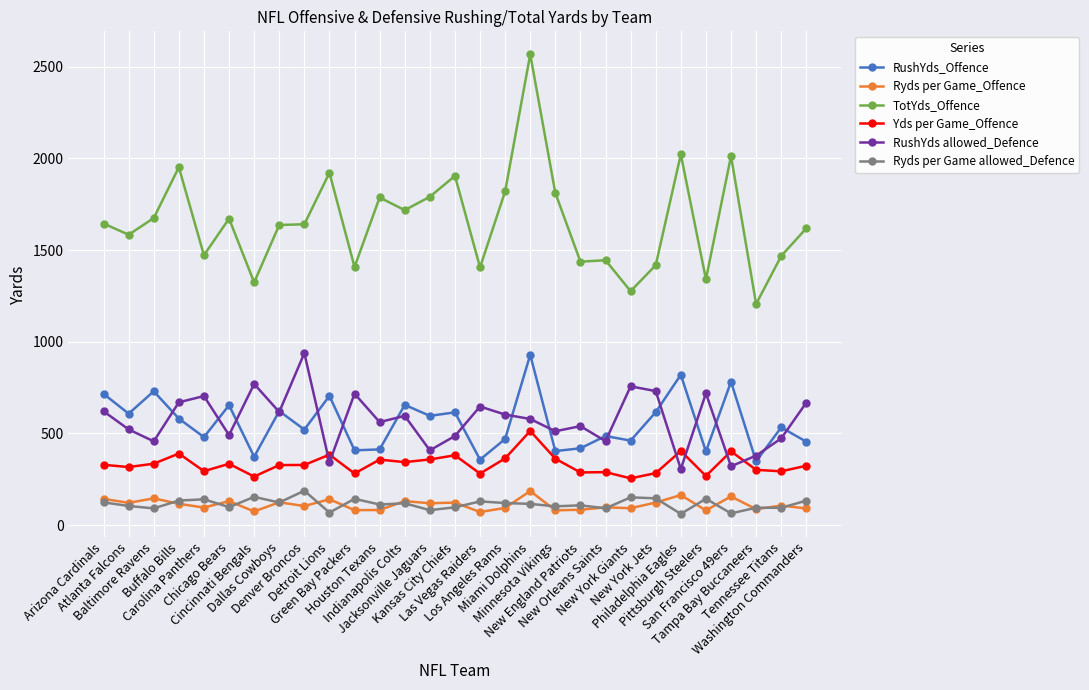

True or false: RushYds allowed_Defence has more than 2 interior local peaks.

True